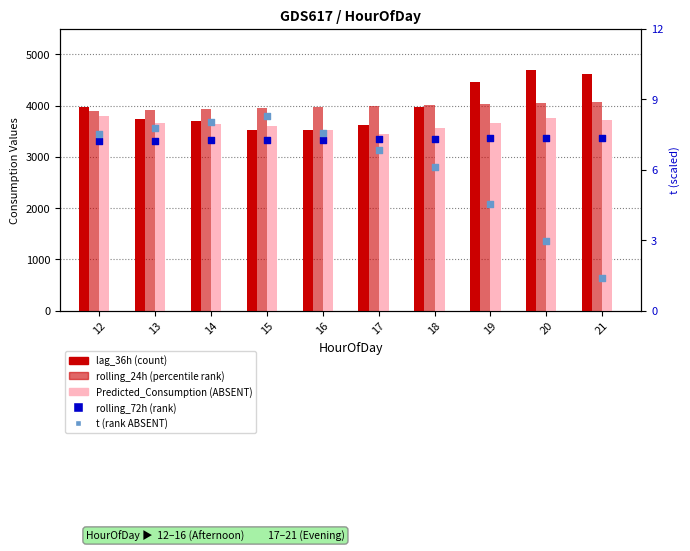

Which series contains the highest Y value?

lag_36h